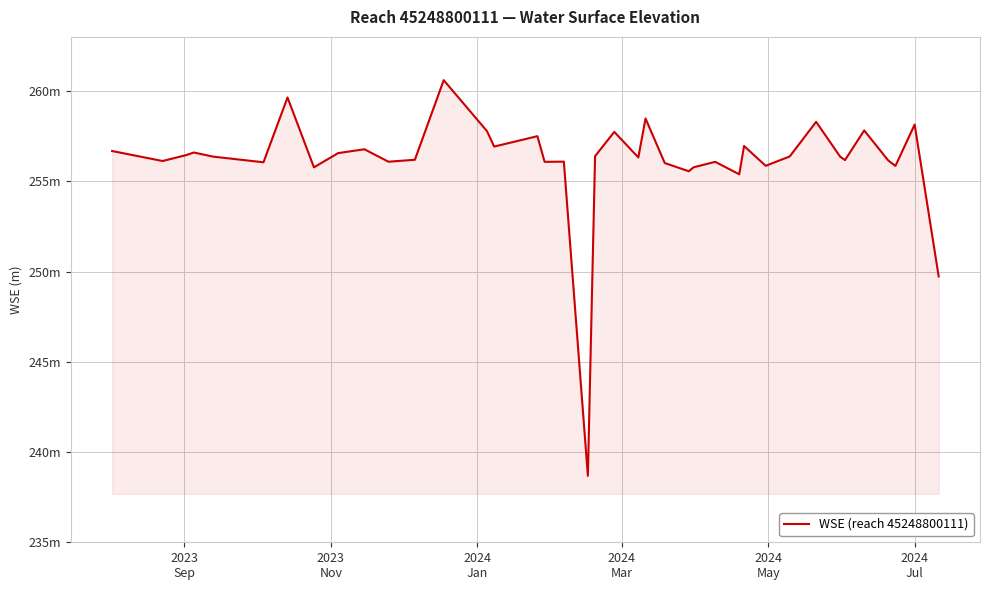

What is the sum of all values?

10245.0